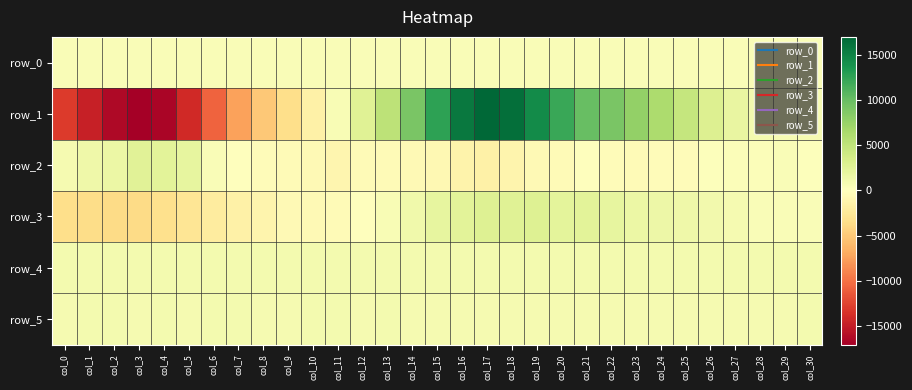

At which label does row_0 first exceed 369?

col_4